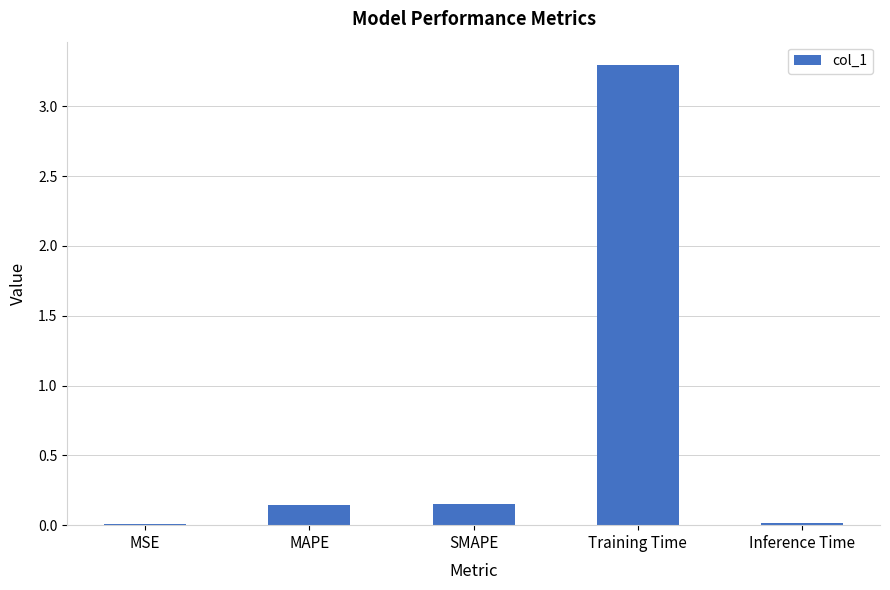

True or false: the data shows 3.3 at Training Time.

True